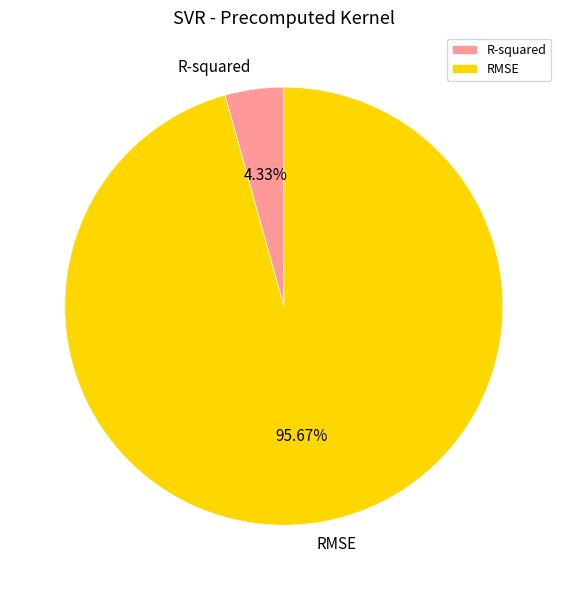

Combined, do R-squared and RMSE account for over 50%?

Yes